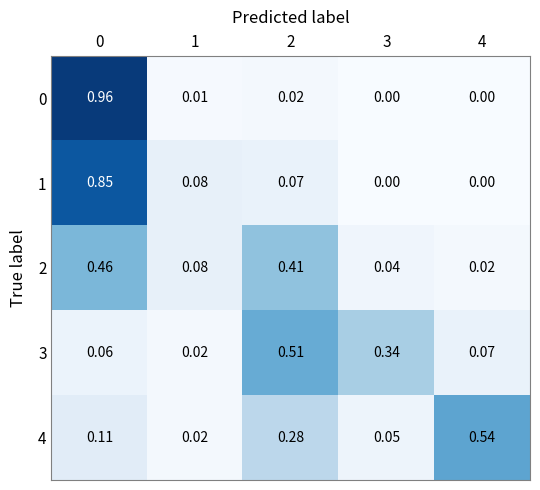

Is the value of 0 at 3 greater than the value of 1 at 2?

No